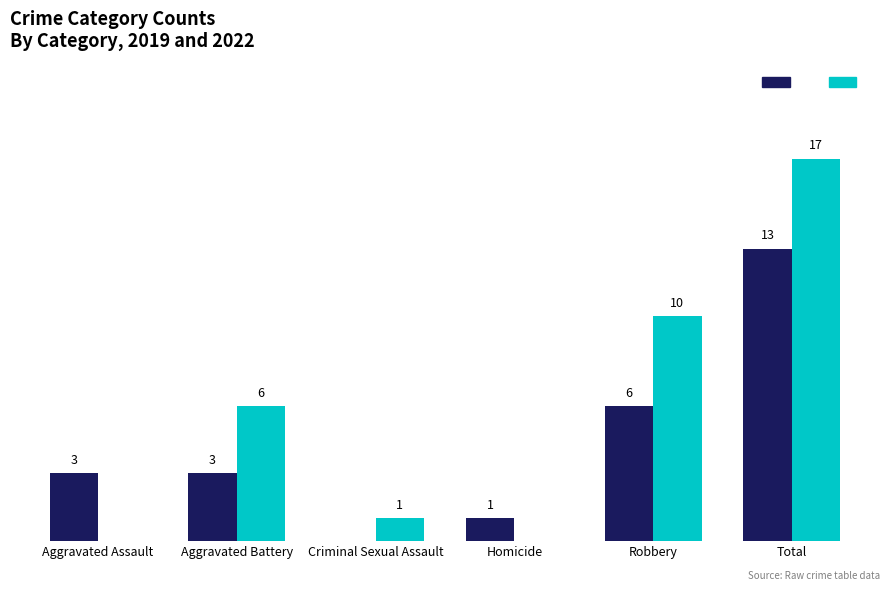

Are the bars grouped side by side (vs. stacked)?

Yes